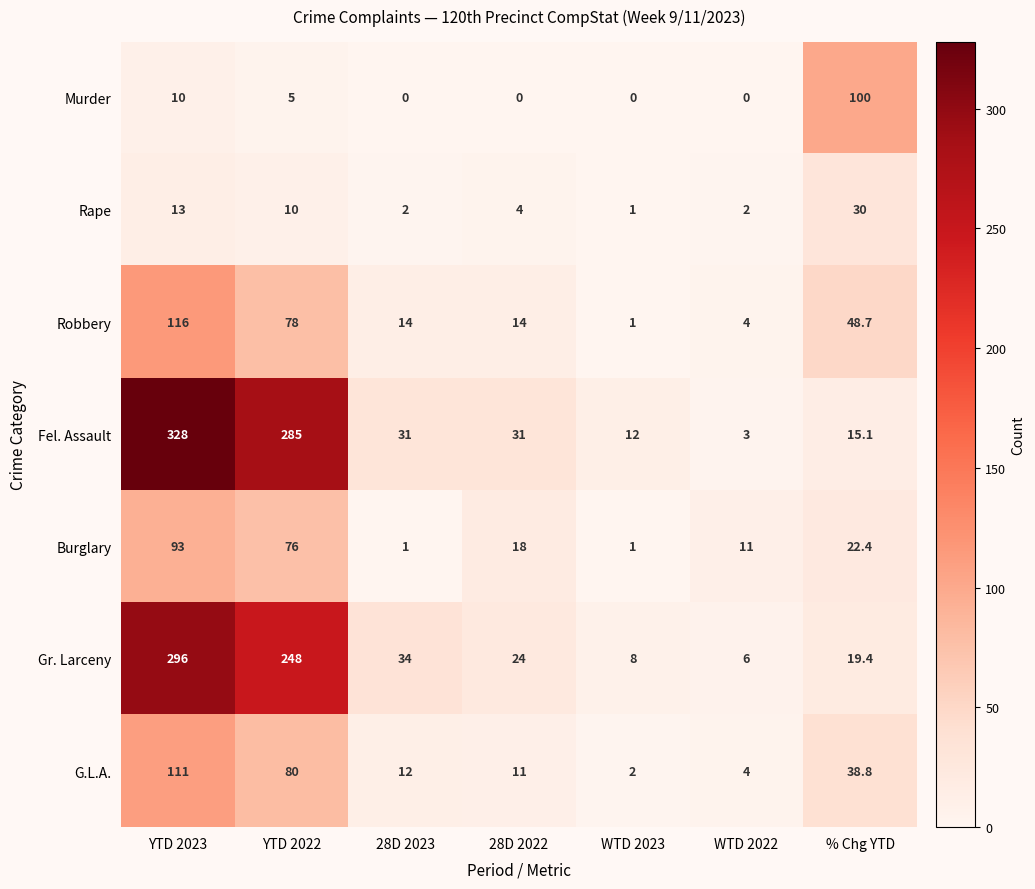

What is the difference between the maximum and minimum values in the Robbery series?

115.0